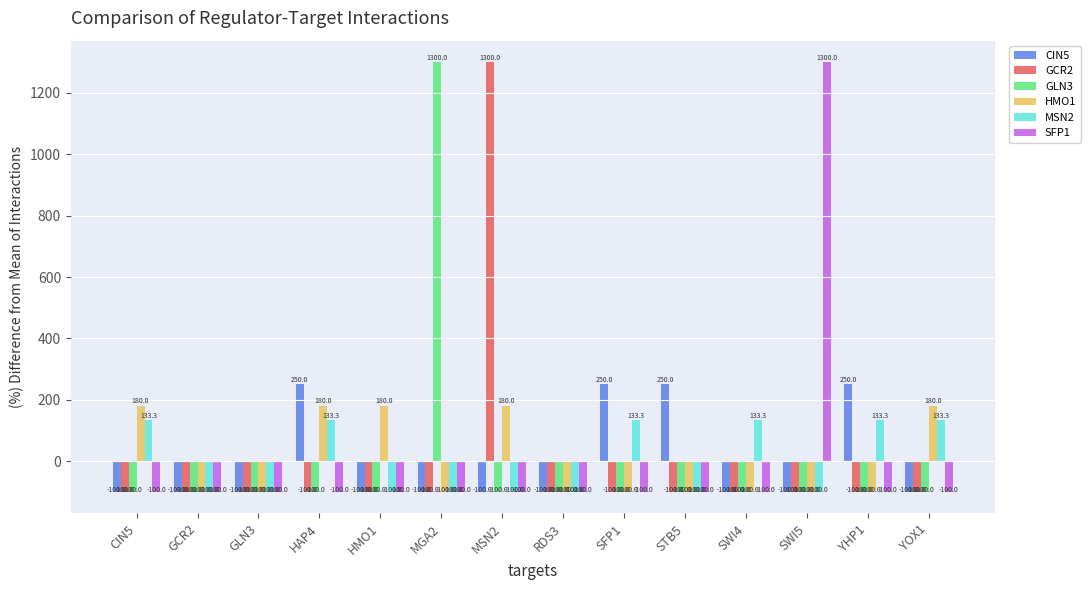

Reading right to left, transcribe all the data shown in this chart.

CIN5: YOX1=-100.0	YHP1=250.0	SWI5=-100.0	SWI4=-100.0	STB5=250.0	SFP1=250.0	RDS3=-100.0	MSN2=-100.0	MGA2=-100.0	HMO1=-100.0	HAP4=250.0	GLN3=-100.0	GCR2=-100.0	CIN5=-100.0
GCR2: YOX1=-100.0	YHP1=-100.0	SWI5=-100.0	SWI4=-100.0	STB5=-100.0	SFP1=-100.0	RDS3=-100.0	MSN2=1300.0	MGA2=-100.0	HMO1=-100.0	HAP4=-100.0	GLN3=-100.0	GCR2=-100.0	CIN5=-100.0
GLN3: YOX1=-100.0	YHP1=-100.0	SWI5=-100.0	SWI4=-100.0	STB5=-100.0	SFP1=-100.0	RDS3=-100.0	MSN2=-100.0	MGA2=1300.0	HMO1=-100.0	HAP4=-100.0	GLN3=-100.0	GCR2=-100.0	CIN5=-100.0
HMO1: YOX1=180.0	YHP1=-100.0	SWI5=-100.0	SWI4=-100.0	STB5=-100.0	SFP1=-100.0	RDS3=-100.0	MSN2=180.0	MGA2=-100.0	HMO1=180.0	HAP4=180.0	GLN3=-100.0	GCR2=-100.0	CIN5=180.0
MSN2: YOX1=133.3	YHP1=133.3	SWI5=-100.0	SWI4=133.3	STB5=-100.0	SFP1=133.3	RDS3=-100.0	MSN2=-100.0	MGA2=-100.0	HMO1=-100.0	HAP4=133.3	GLN3=-100.0	GCR2=-100.0	CIN5=133.3
SFP1: YOX1=-100.0	YHP1=-100.0	SWI5=1300.0	SWI4=-100.0	STB5=-100.0	SFP1=-100.0	RDS3=-100.0	MSN2=-100.0	MGA2=-100.0	HMO1=-100.0	HAP4=-100.0	GLN3=-100.0	GCR2=-100.0	CIN5=-100.0